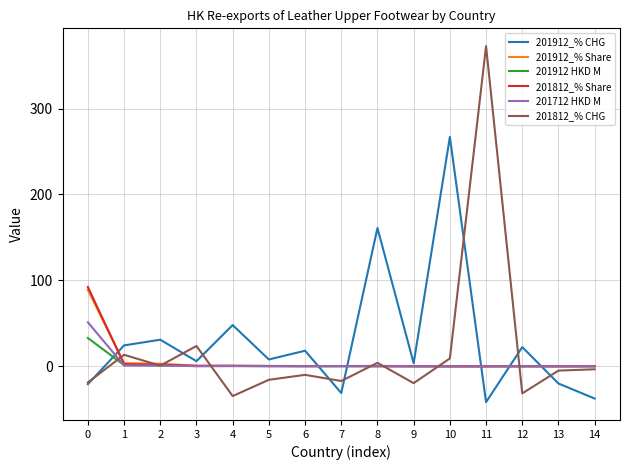

What is the greatest value displayed?

372.6